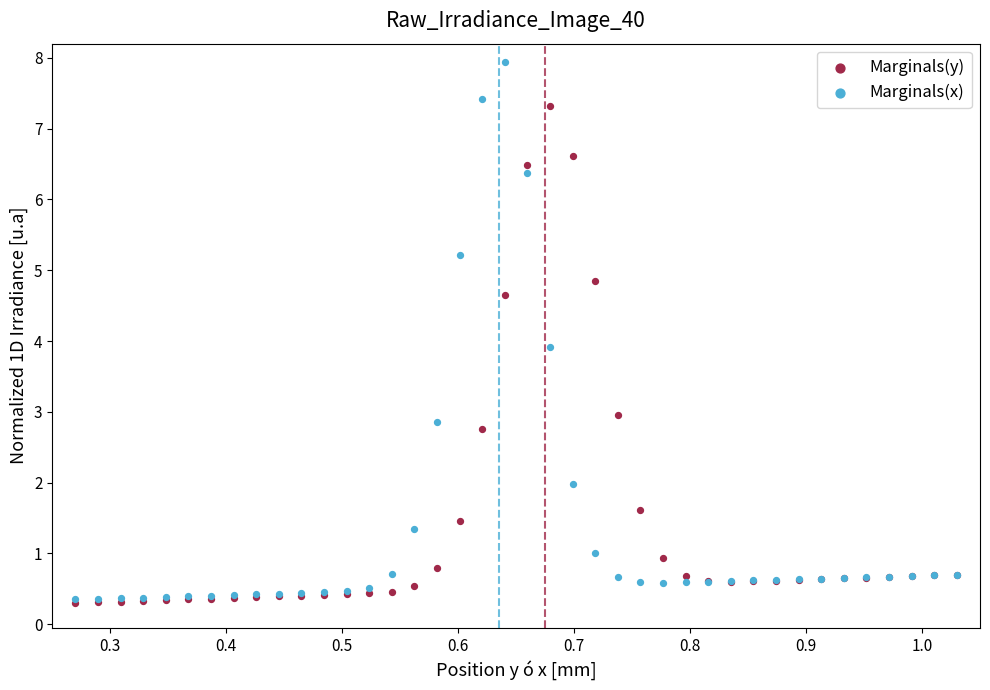

In the Marginals(x) series, what Y value is closest to 4?

3.9